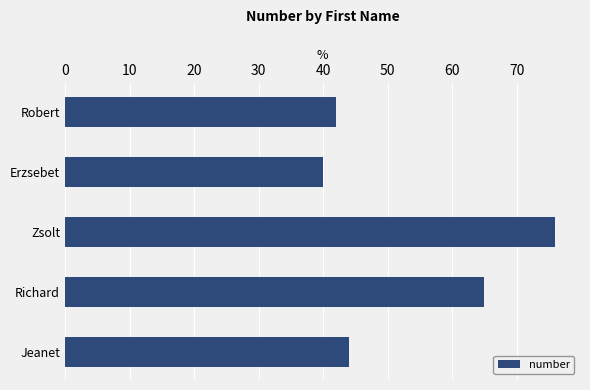

What is the difference between the maximum and minimum values?

36